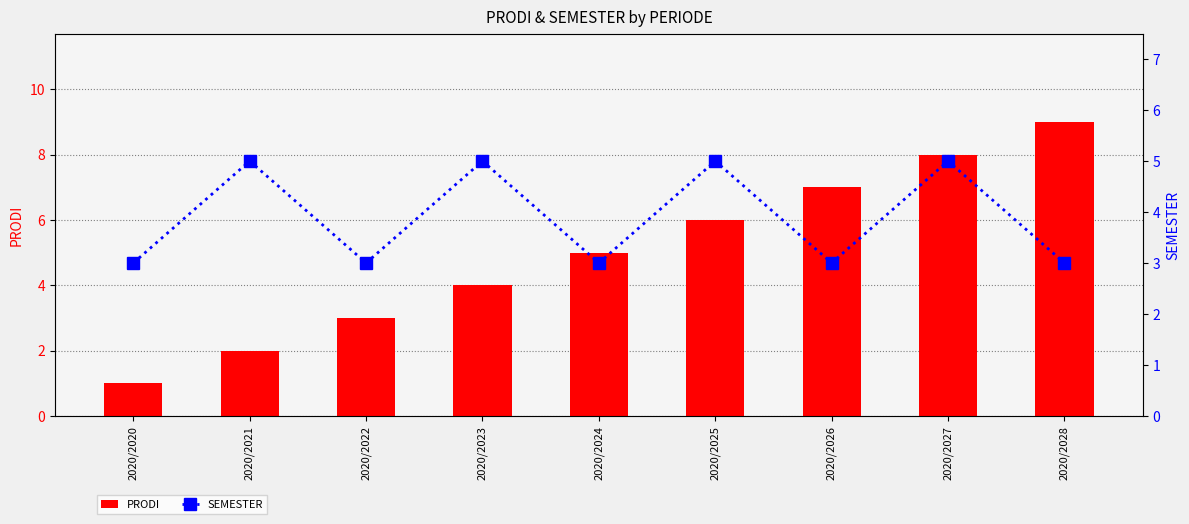

What is the difference between the maximum and second lowest values in the PRODI series?

7